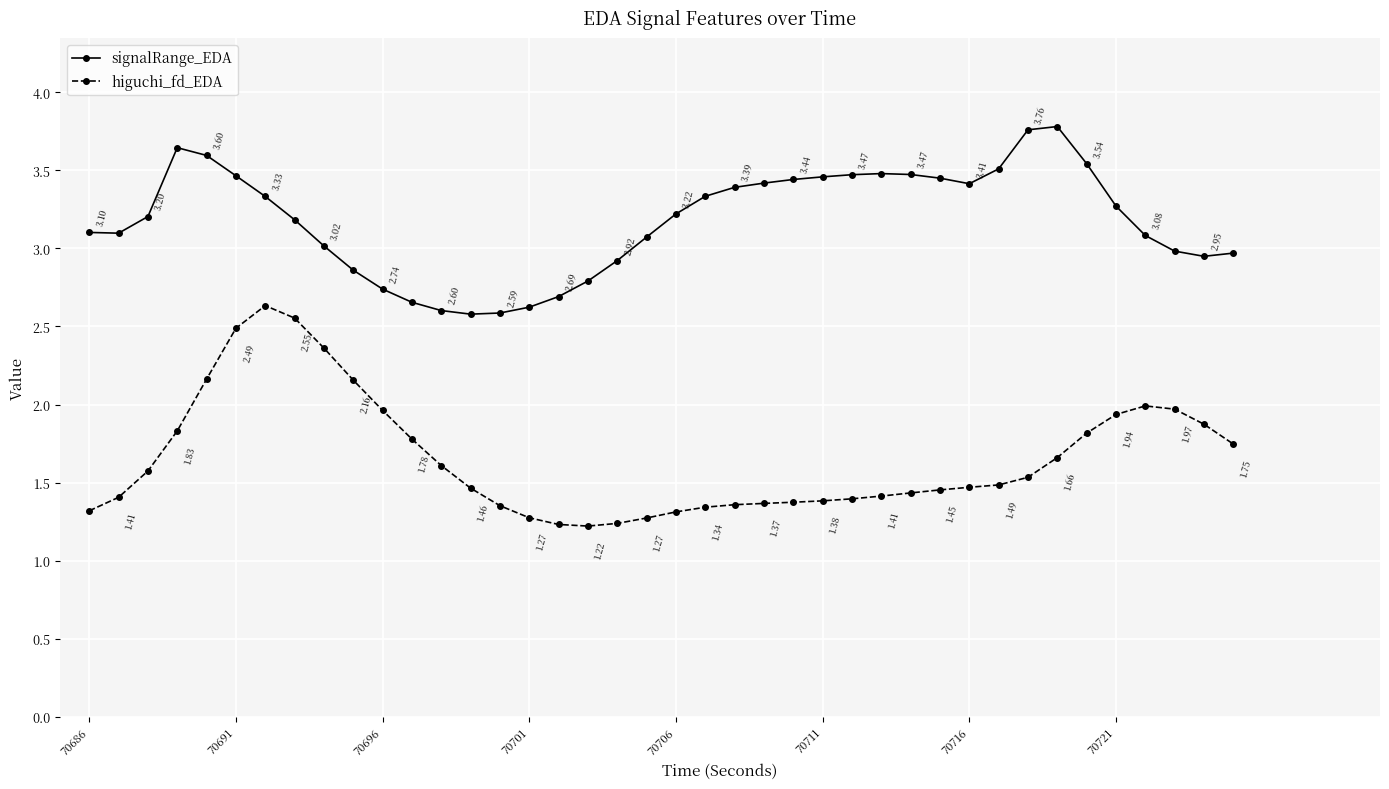

True or false: signalRange_EDA has more than 1 interior local peaks.

True